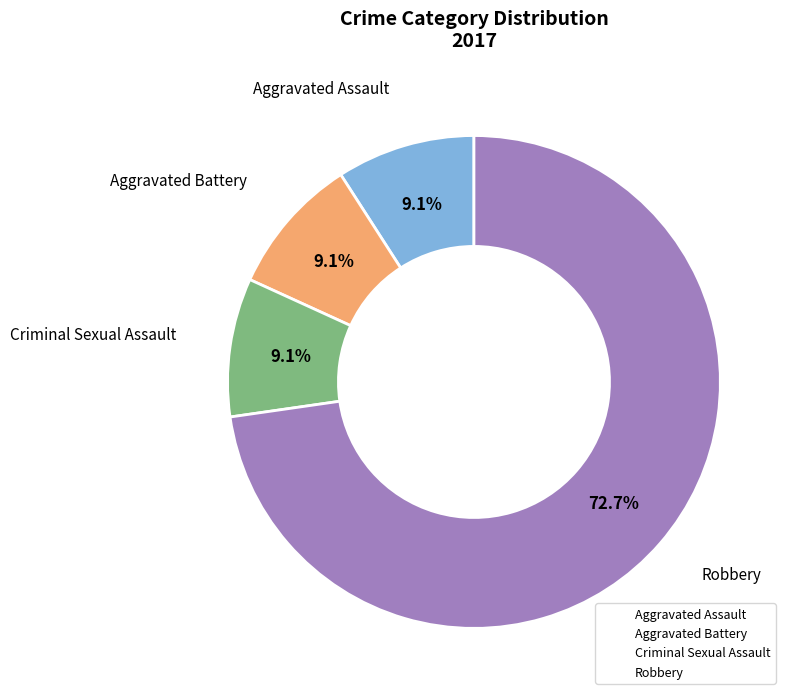

Which slice is the largest?

Robbery